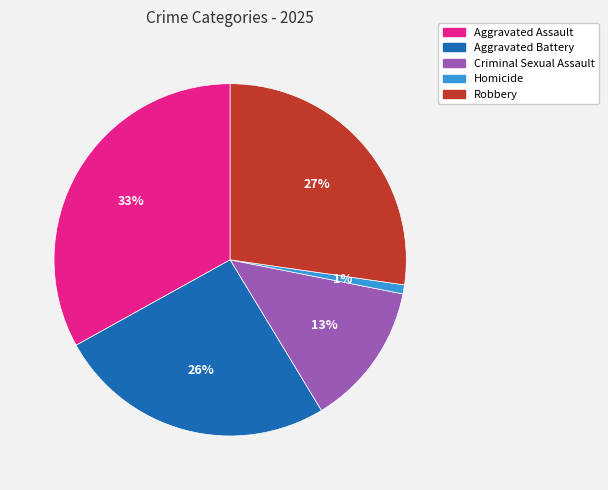

Approximately how many times larger is the value at Homicide compared to Criminal Sexual Assault?

0.1